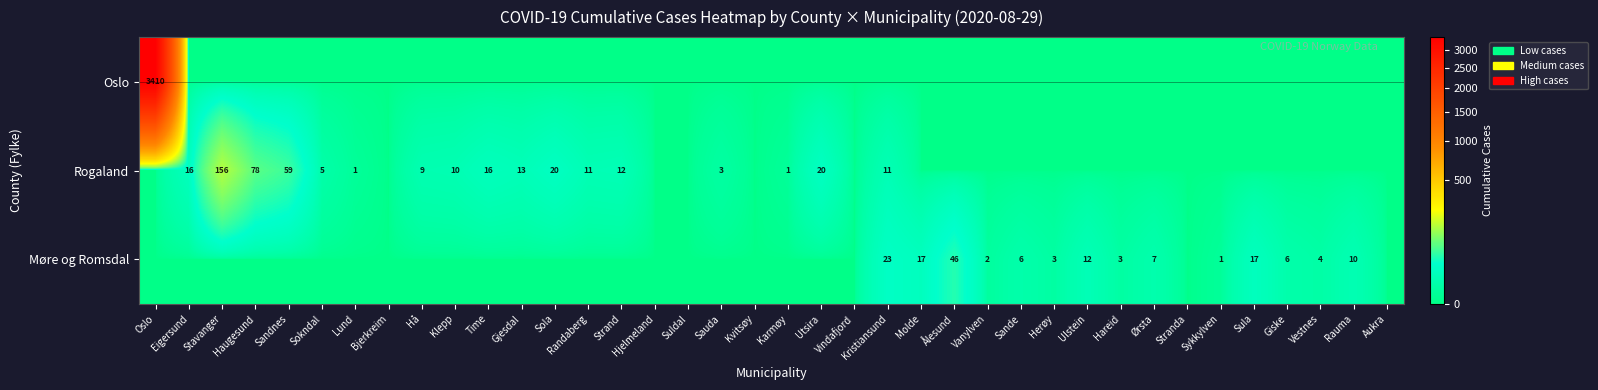

The Møre og Romsdal series shows 7 at Ørsta. True or false?

True